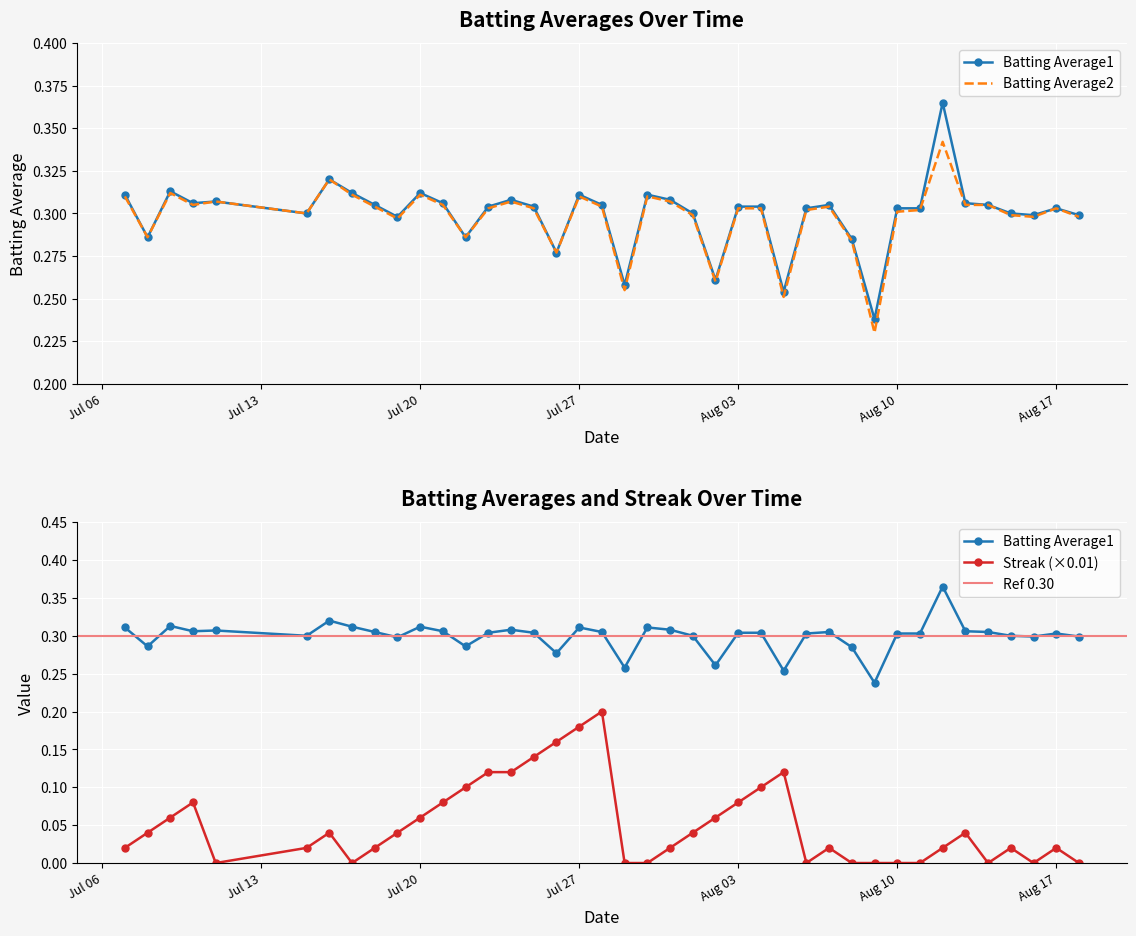

What is the label of the 26th point from the right?

2010-07-24